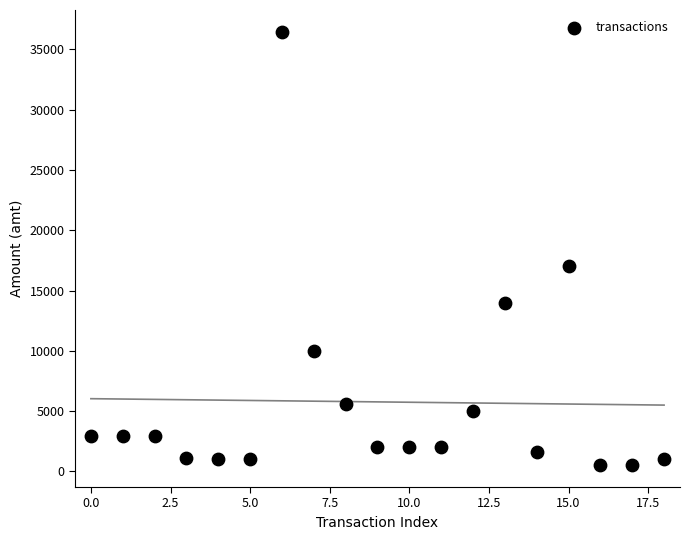

What Y value in the scatter plot is closest to 18486?

17000.0